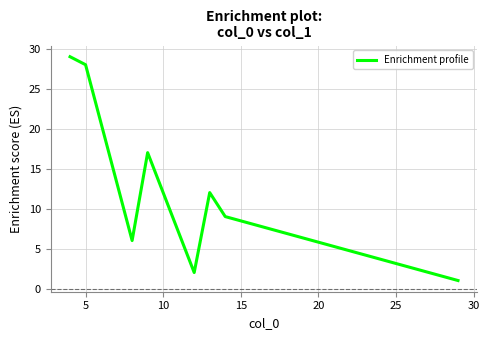

What is the sum of all values?

104